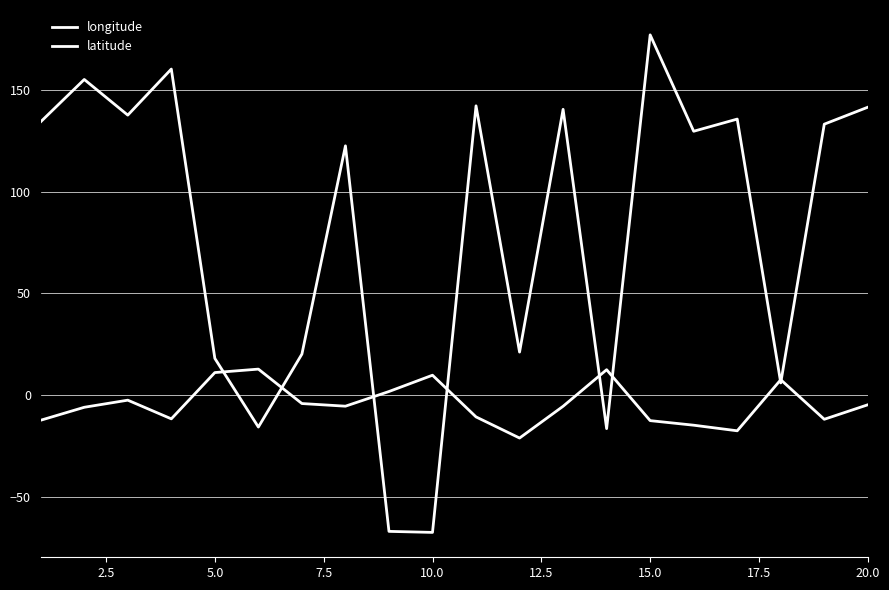

Is this an area chart (filled region under the line)?

No